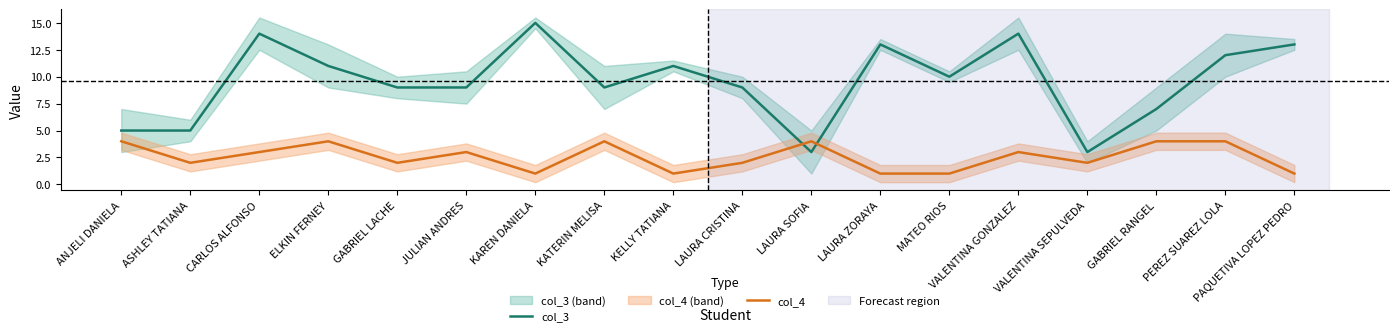

At how many categories does at least one series exceed 13?

3